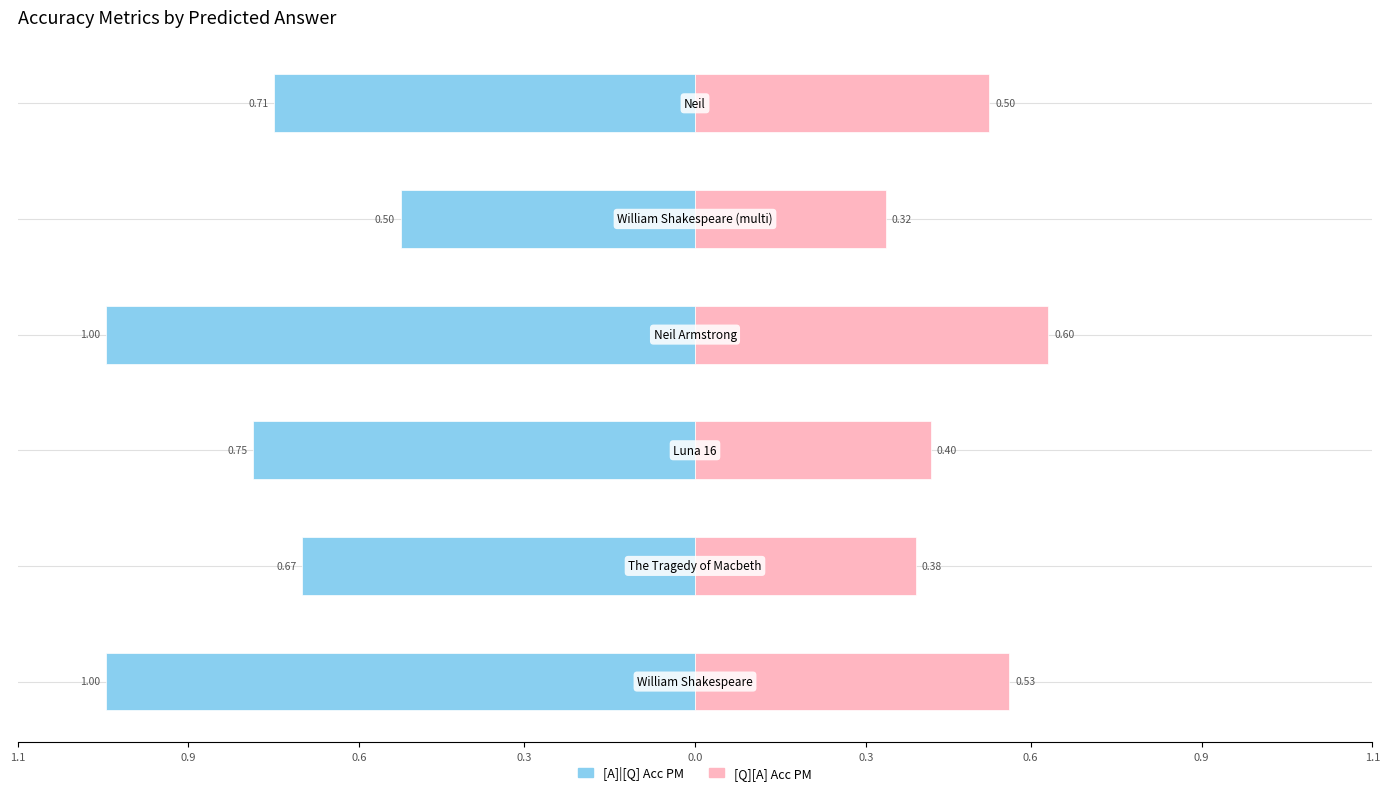

Reading left to right, extract all data points from this chart.

[A]|[Q] Acc PM: -1.0	-0.7	-0.8	-1.0	-0.5	-0.7
[Q][A] Acc PM: 0.5	0.4	0.4	0.6	0.3	0.5